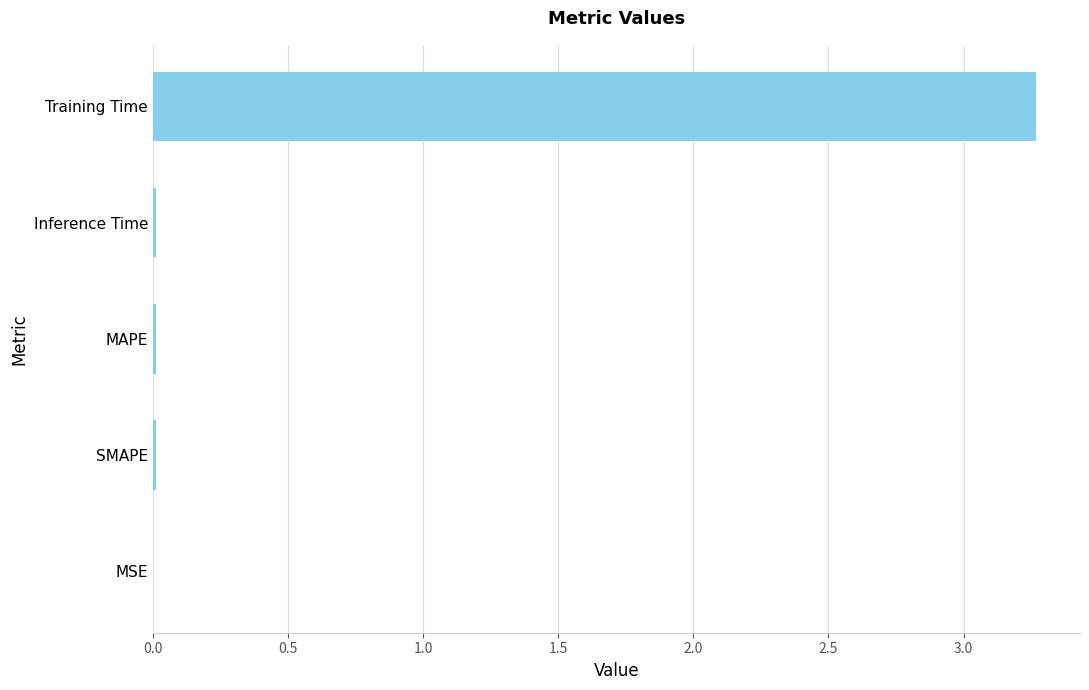

What is the sum of all values?

3.3